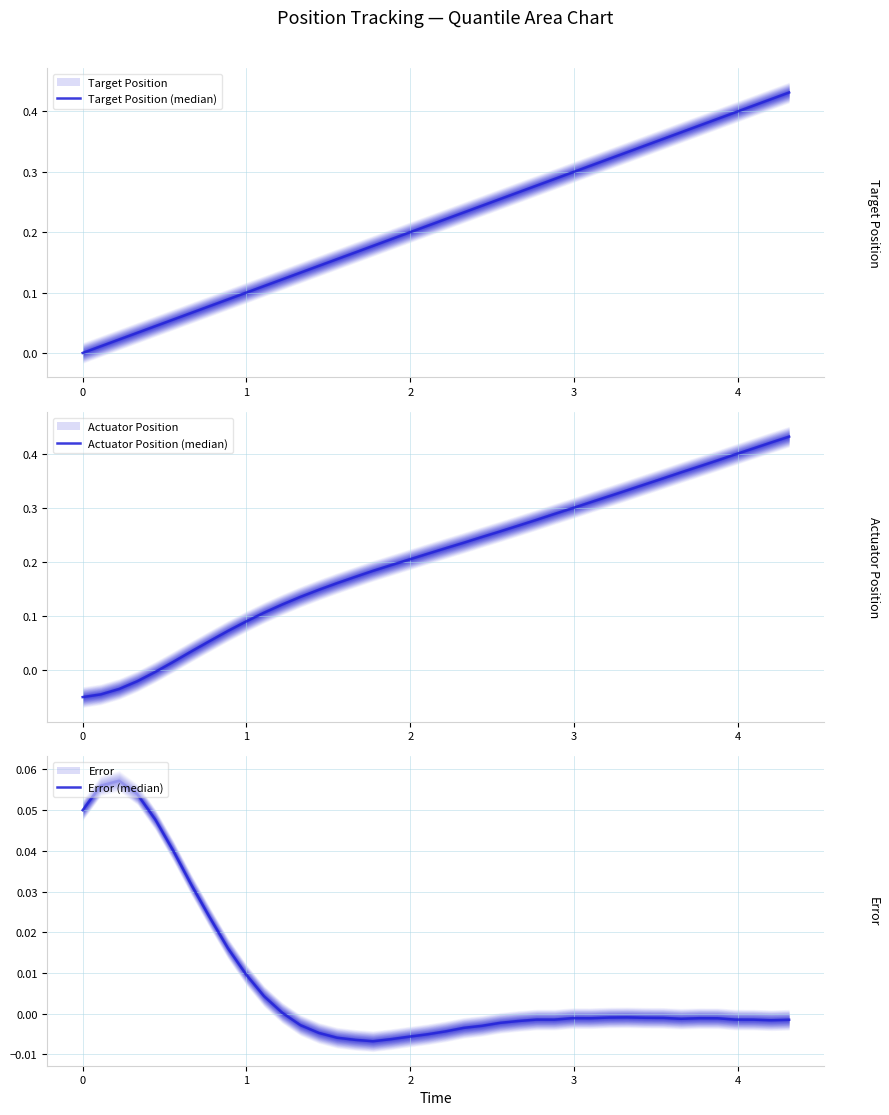

List the series in order of their peak value, lowest first.

Error (median), Target Position (median), Actuator Position (median)